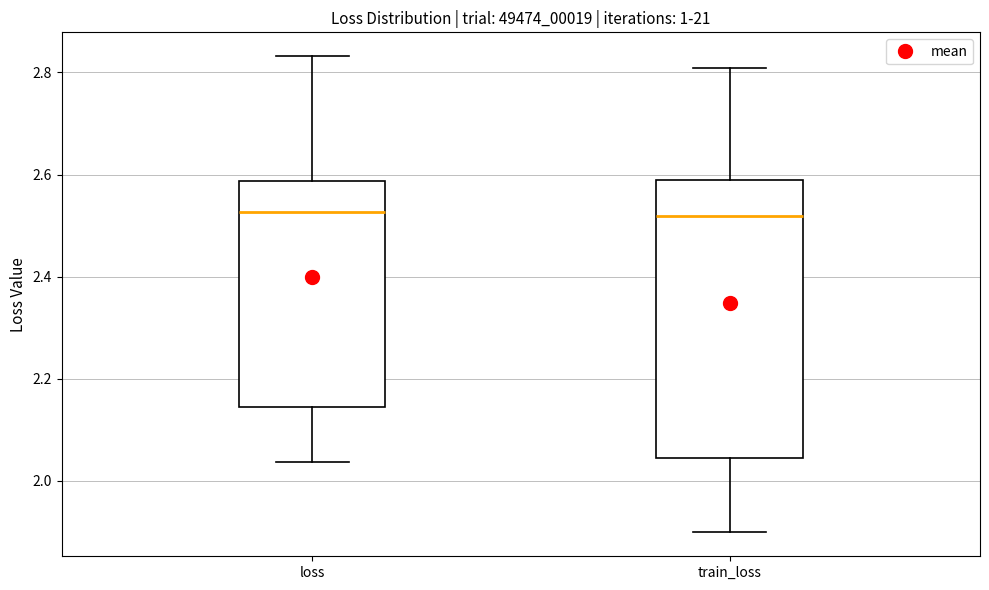

Comparing the boxes themselves (not the whiskers), which one is the tallest?

train_loss